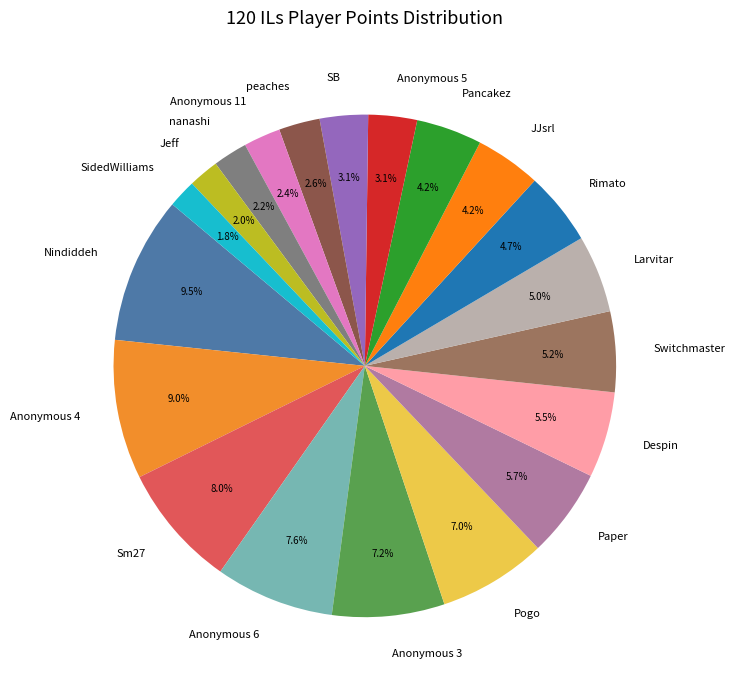

To the nearest percent, what percentage of the pie is Pogo?

7%